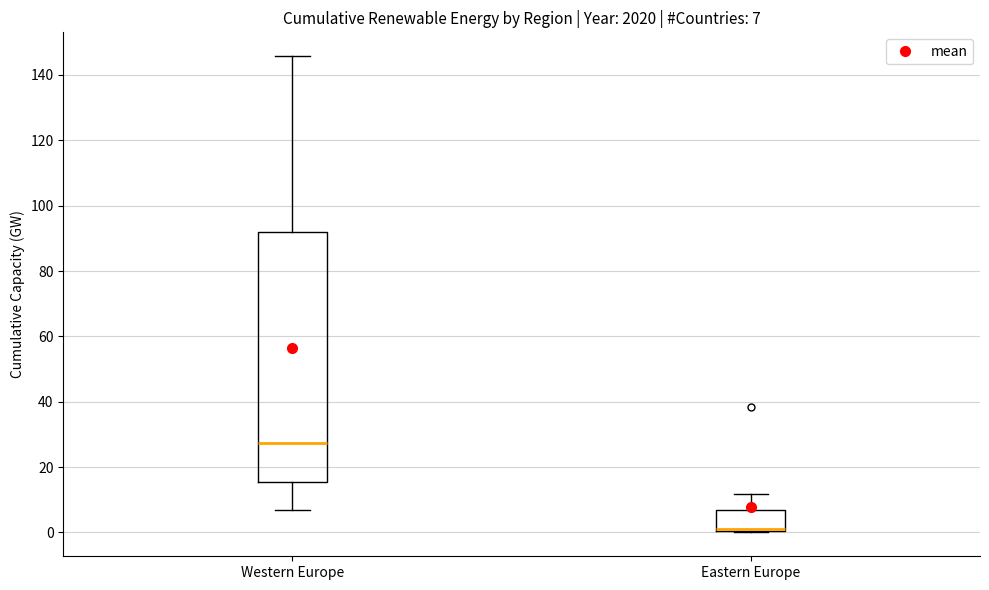

Which box has the highest median line?

Western Europe